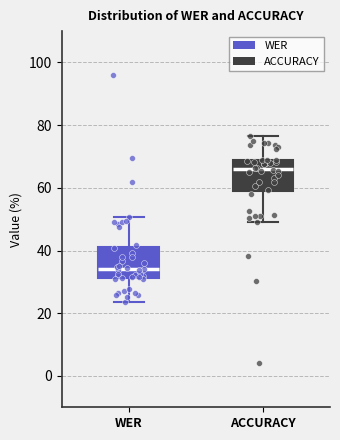

Which box has the highest median line?

ACCURACY